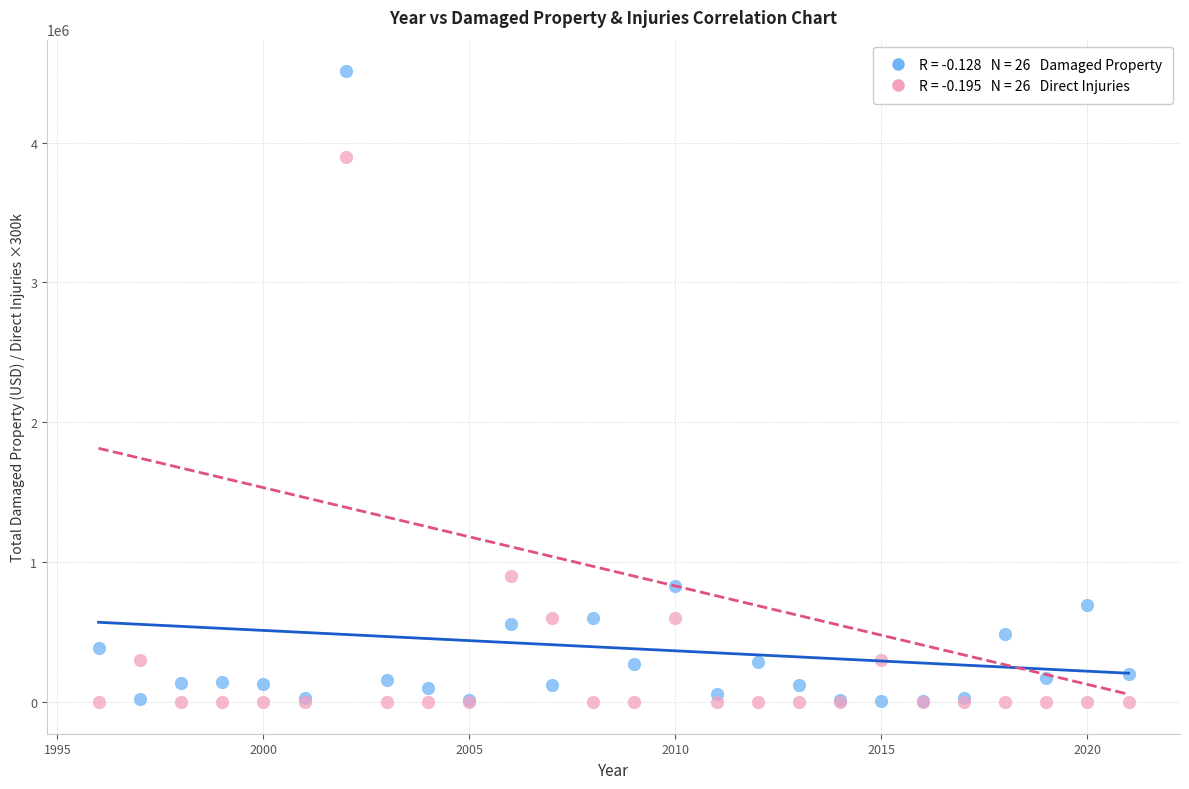

Across all series, what Y value is closest to 2255000?

900000